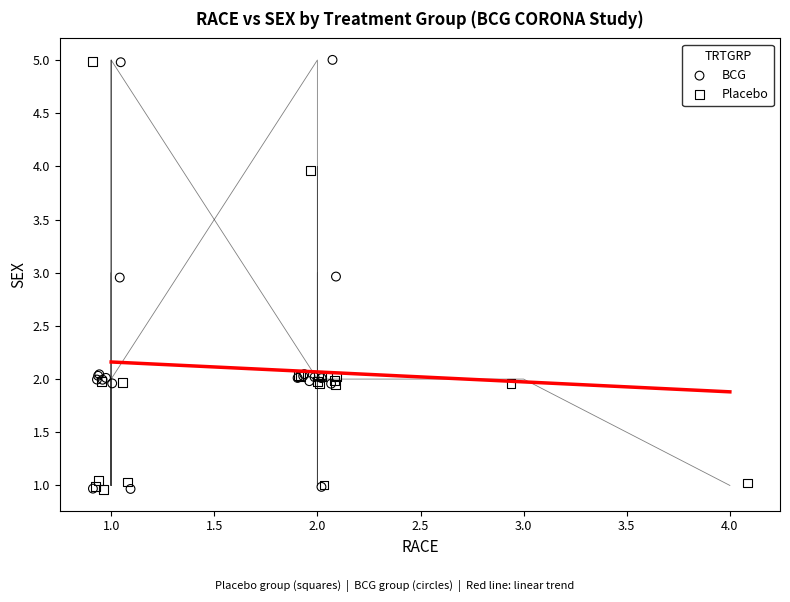

What are all the series names shown in the legend?

BCG, Placebo